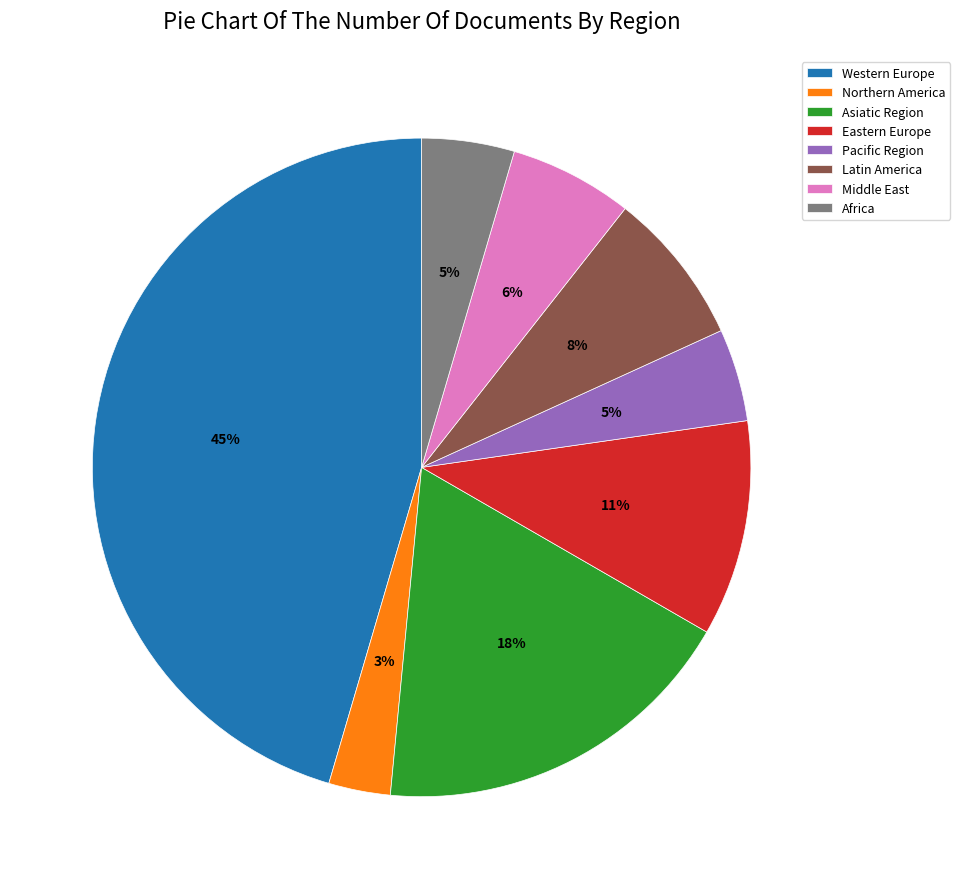

How many slices are in this pie chart?

8